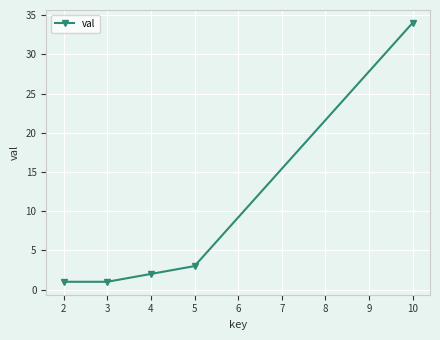

Approximately how many times larger is the value at 3 compared to 5?

0.3